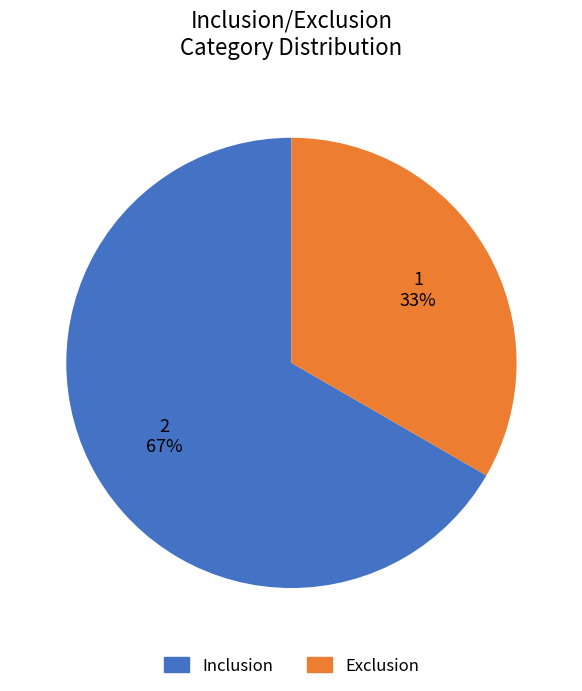

How many segments does this pie chart have?

2